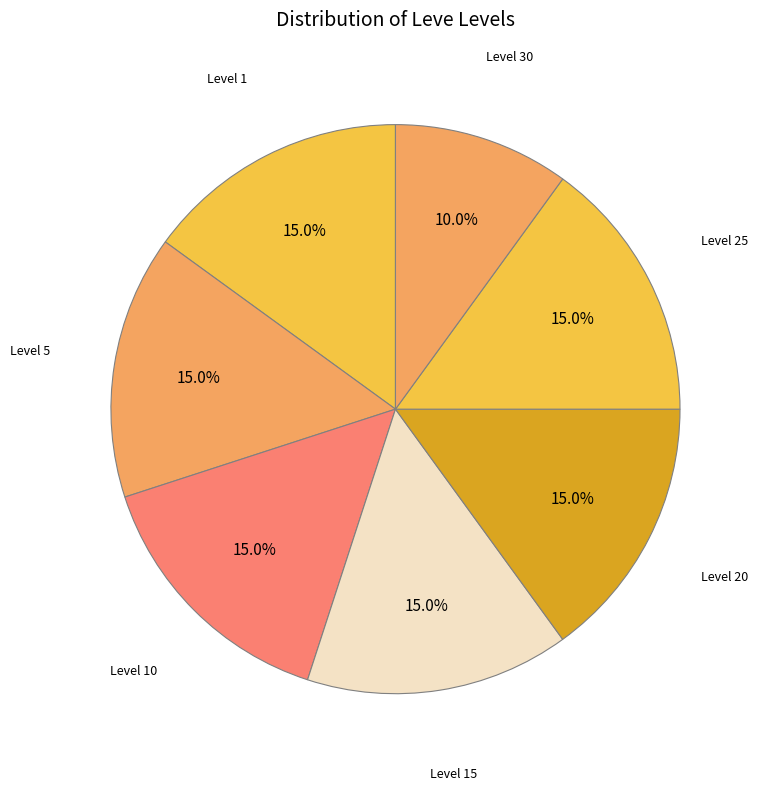

What is the ratio of the value at Level 10 to the value at Level 25?

1.0